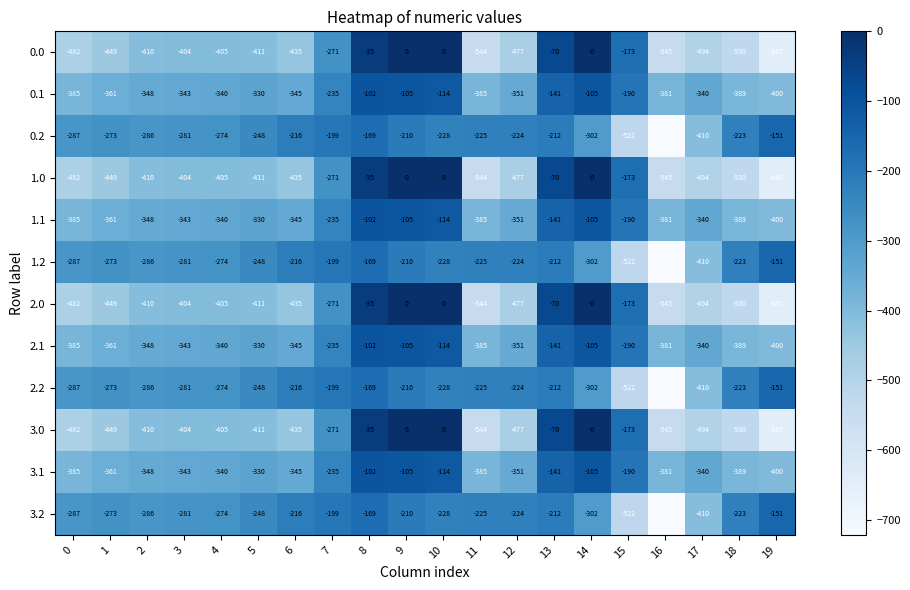

Where does the 1.1 series first go above -340?

5